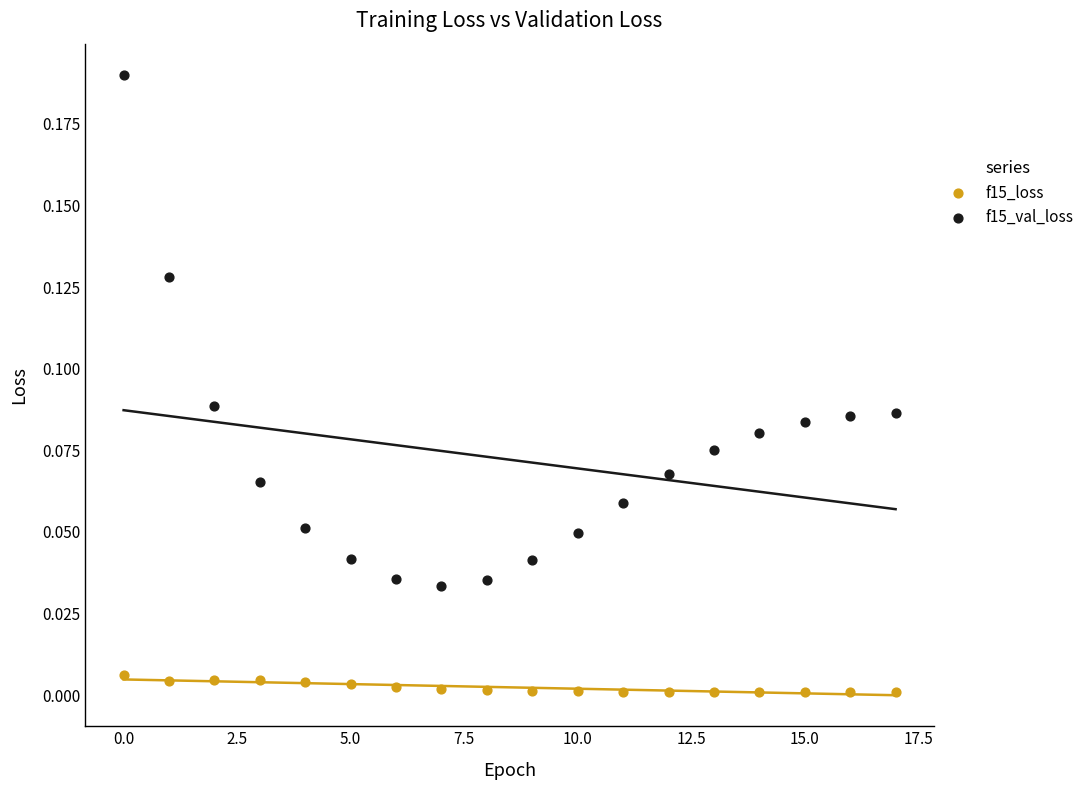

What are all the series names shown in the legend?

f15_loss, f15_val_loss